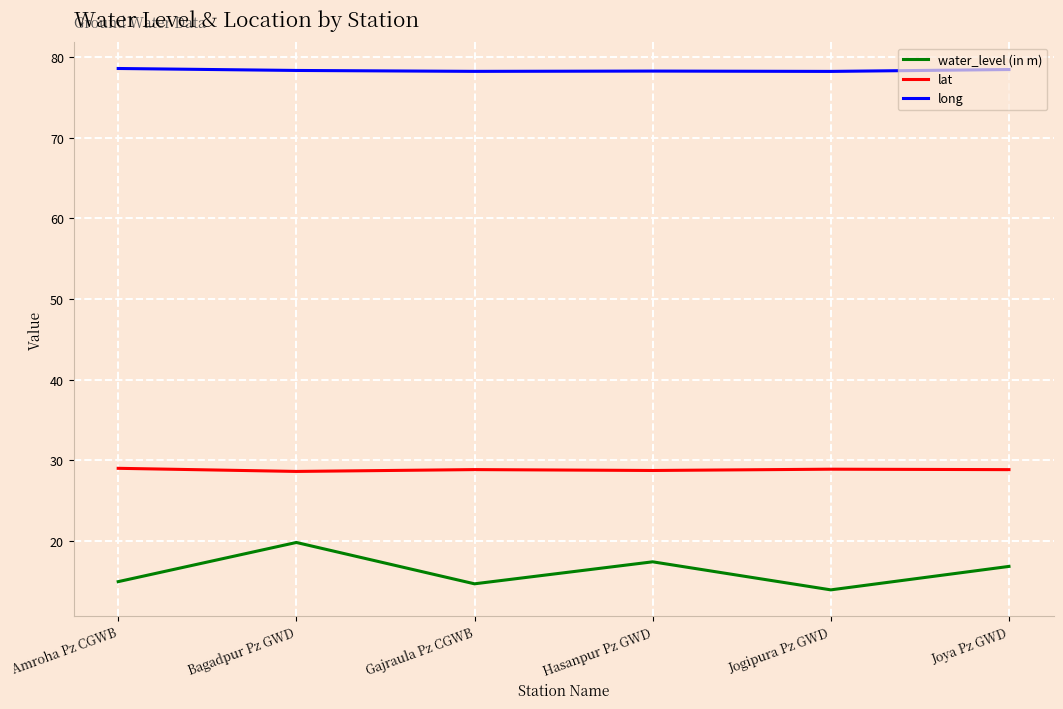

Read the water_level (in m) value at Joya Pz GWD.

16.8